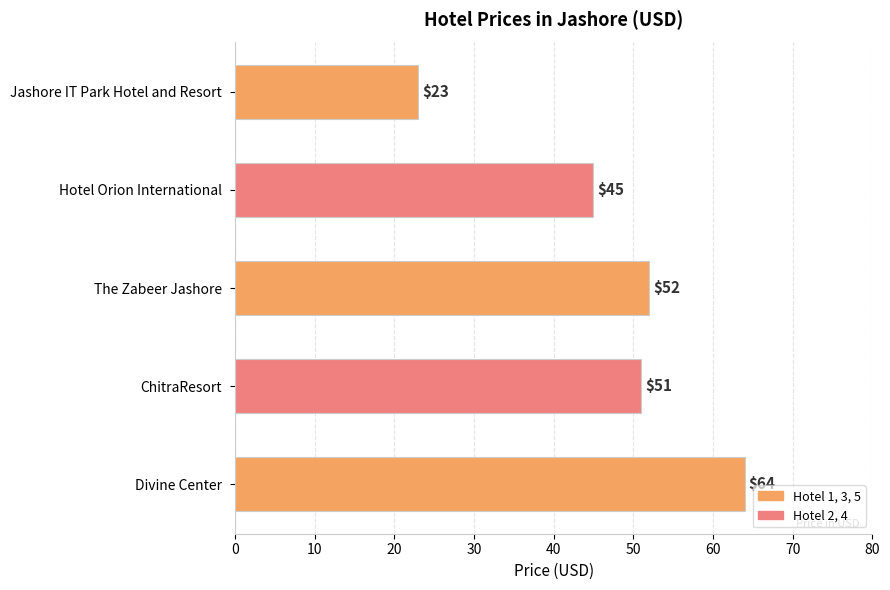

What is the sum of all values?

235